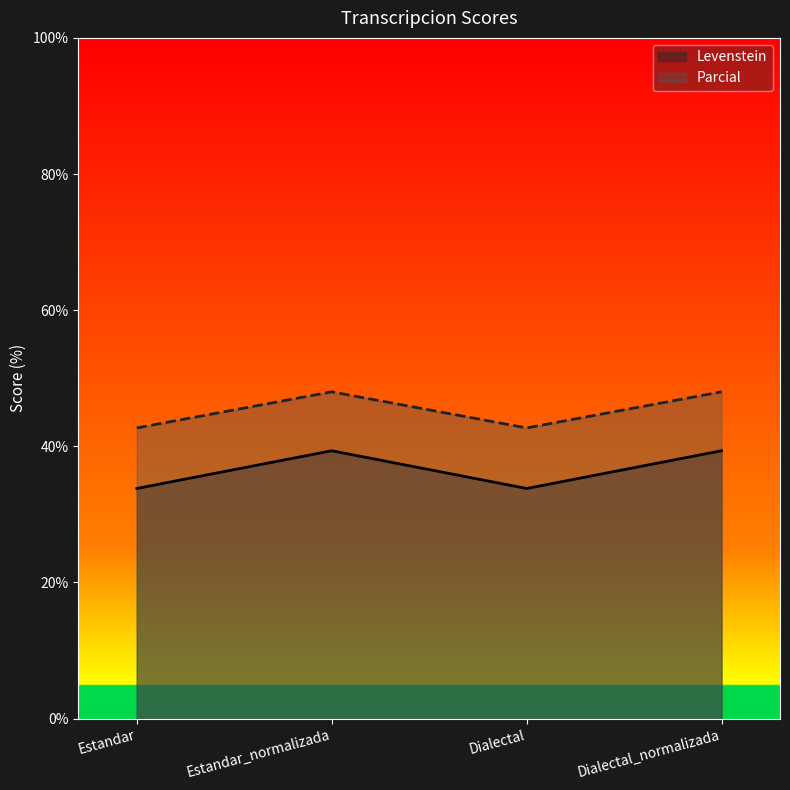

How many Parcial values are between 42 and 48?

4